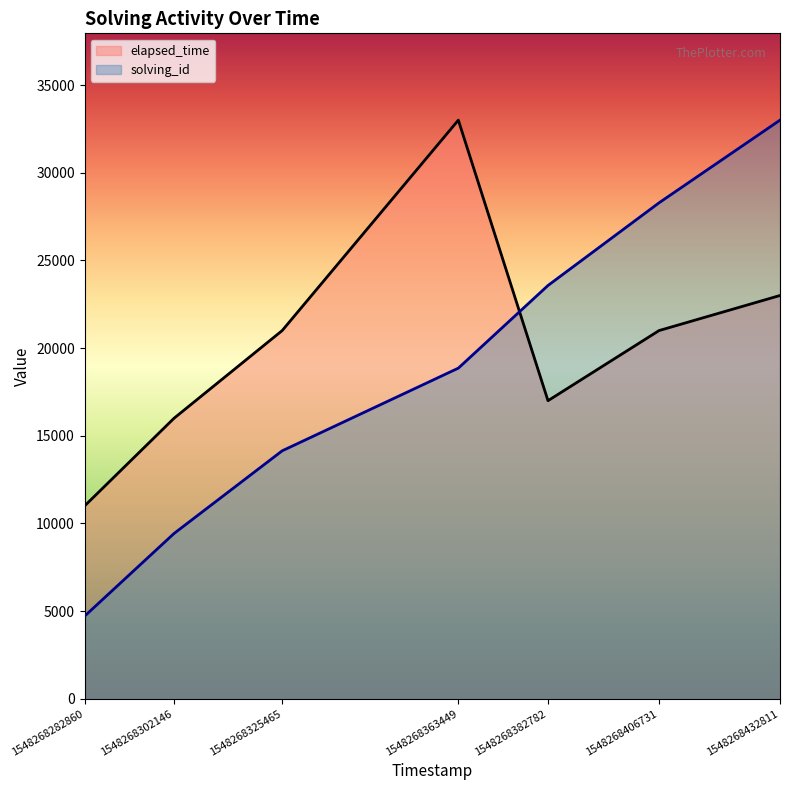

What are all the series names shown in the legend?

elapsed_time, solving_id